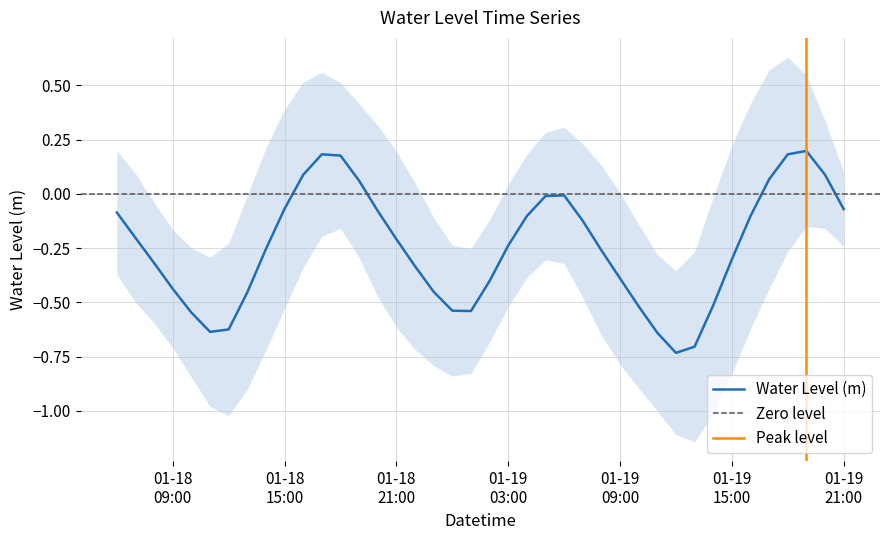

What is the label of the 1st point from the right?

01-19 21:00